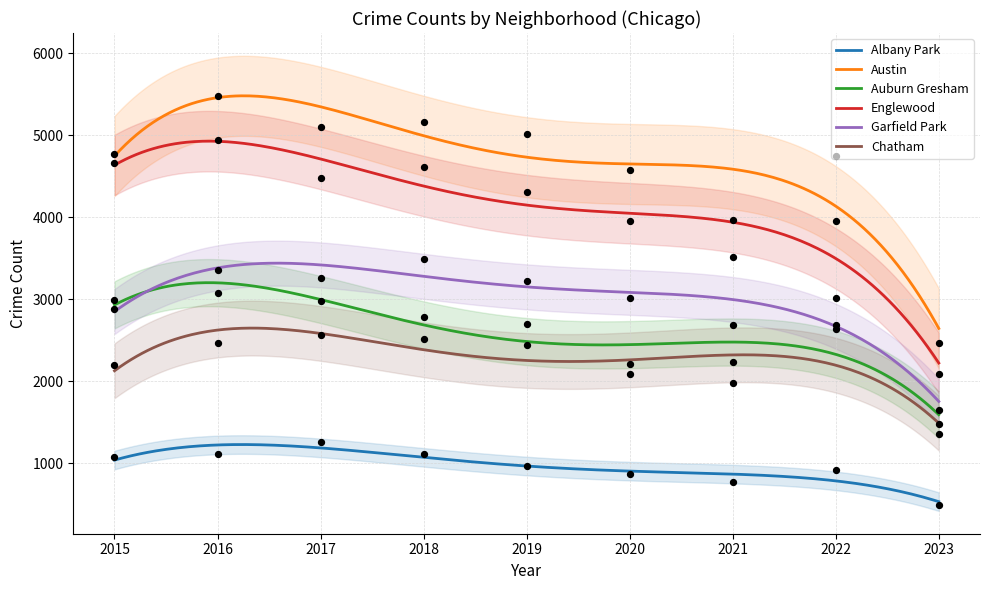

Which series contains the highest Y value?

Austin